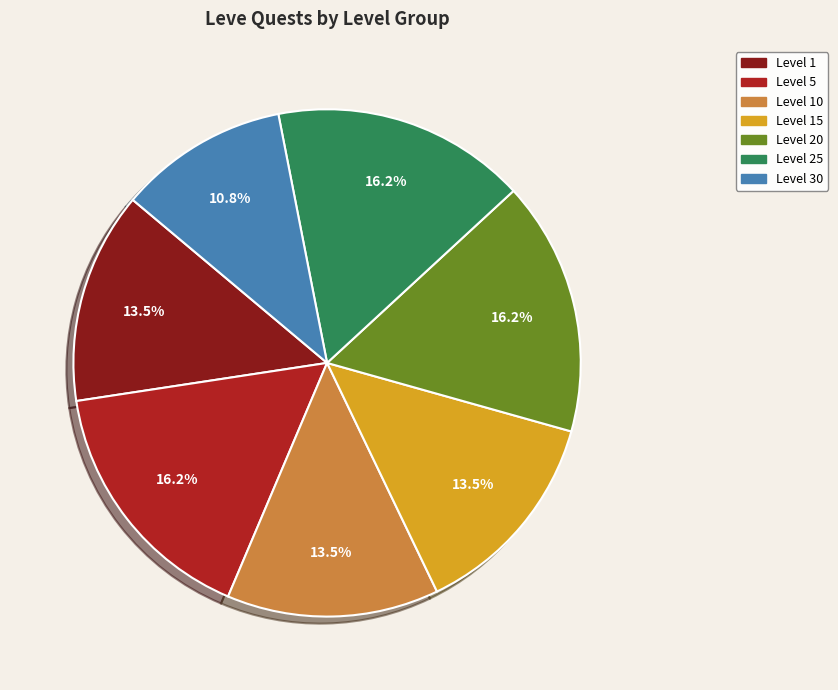

Does any single category account for the majority?

No